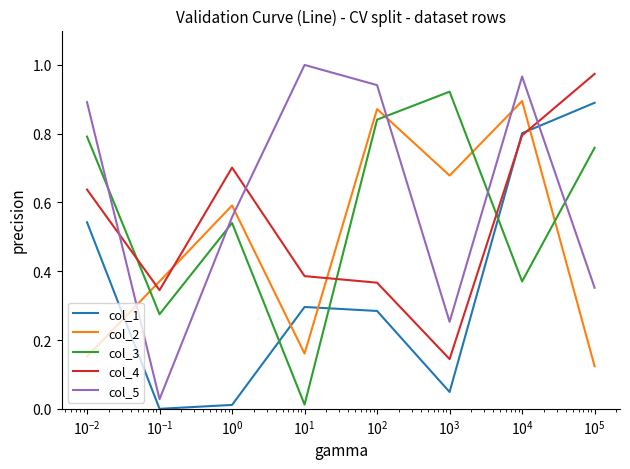

How many lines are shown in the chart?

5